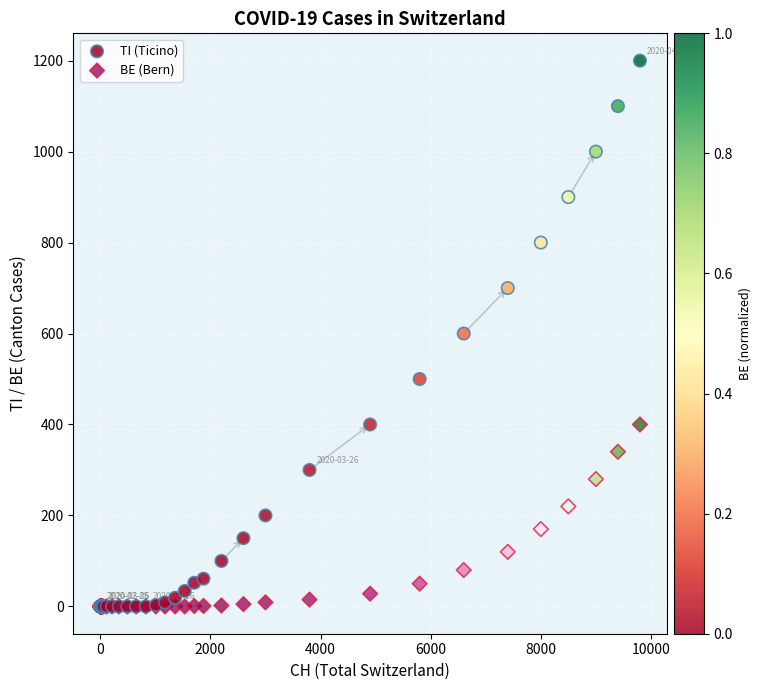

Which series has the widest spread of Y values?

TI (Ticino)